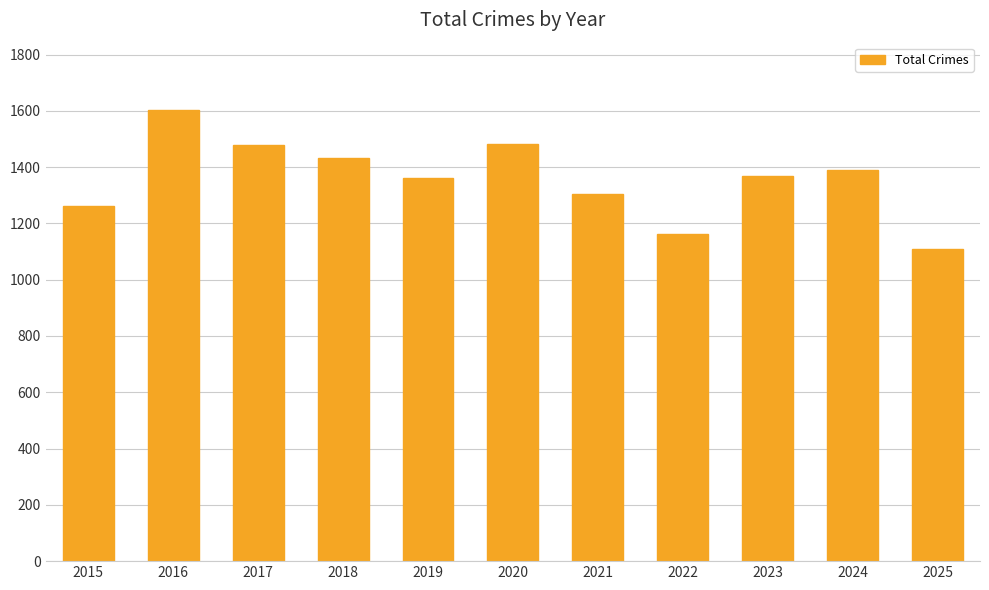

What is the sum of all values?

14953